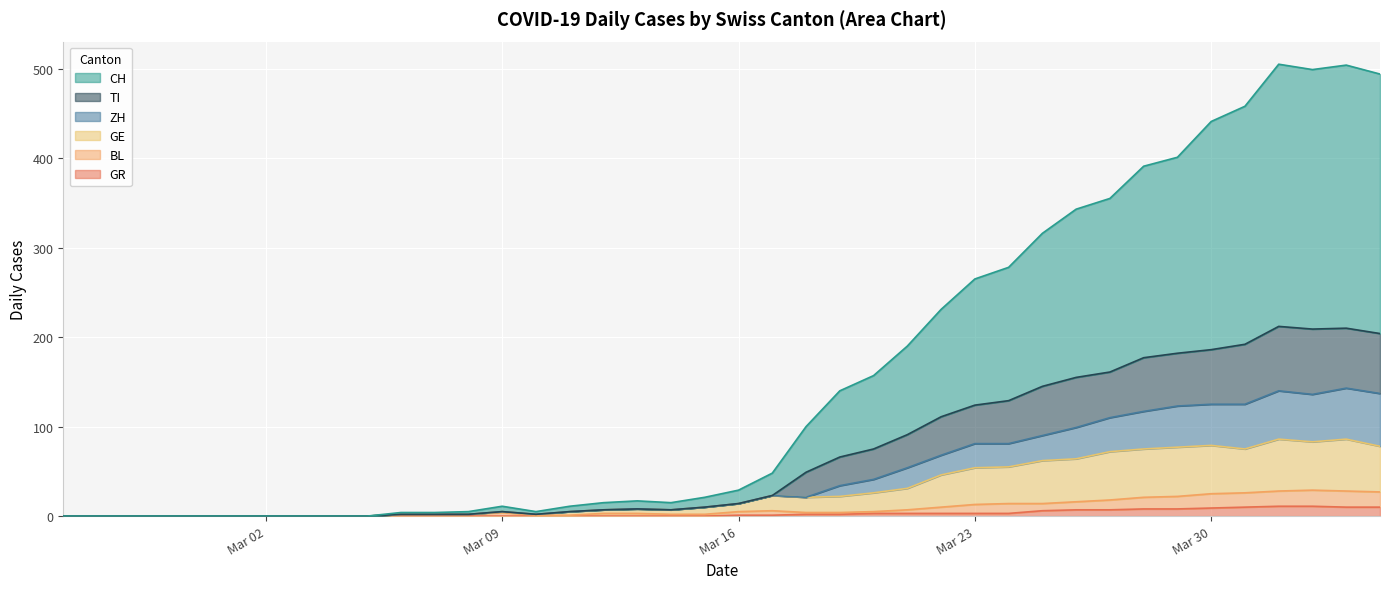

The BL series shows 10 at 2020-03-22. True or false?

True